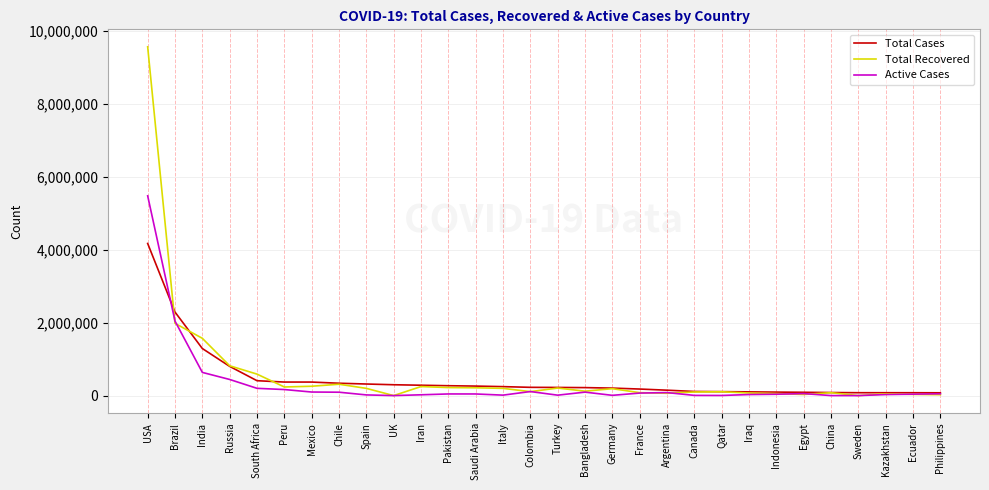

At which label is Active Cases closest to 2738206?

Brazil